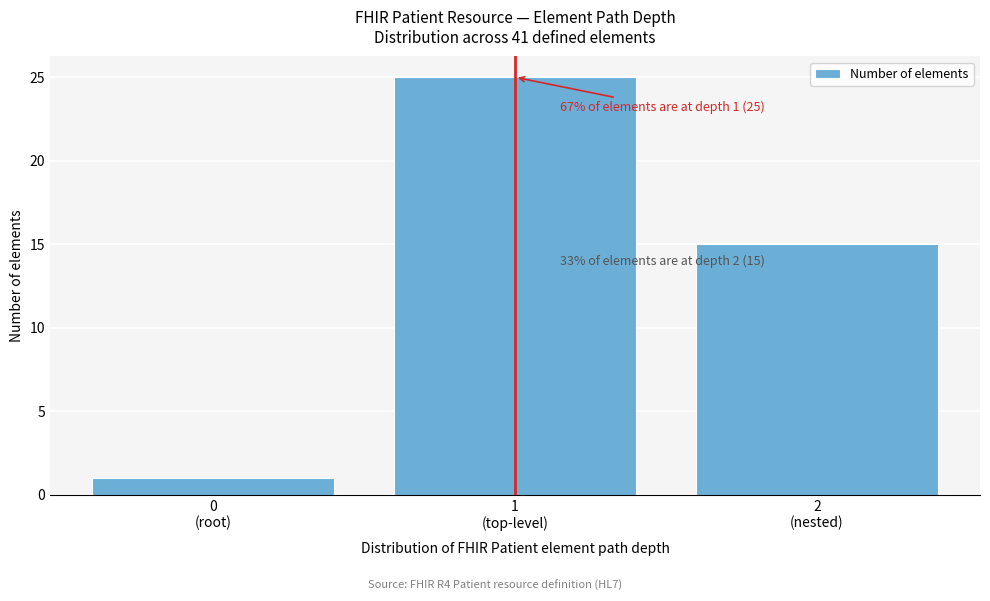

Reading right to left, list all the values displayed in this chart.

15	25	1